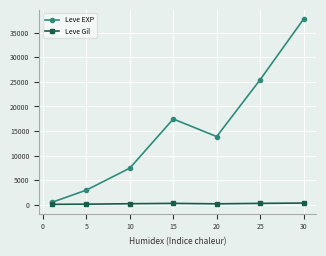

Rank the series by their maximum value, from highest to lowest.

Leve EXP, Leve Gil